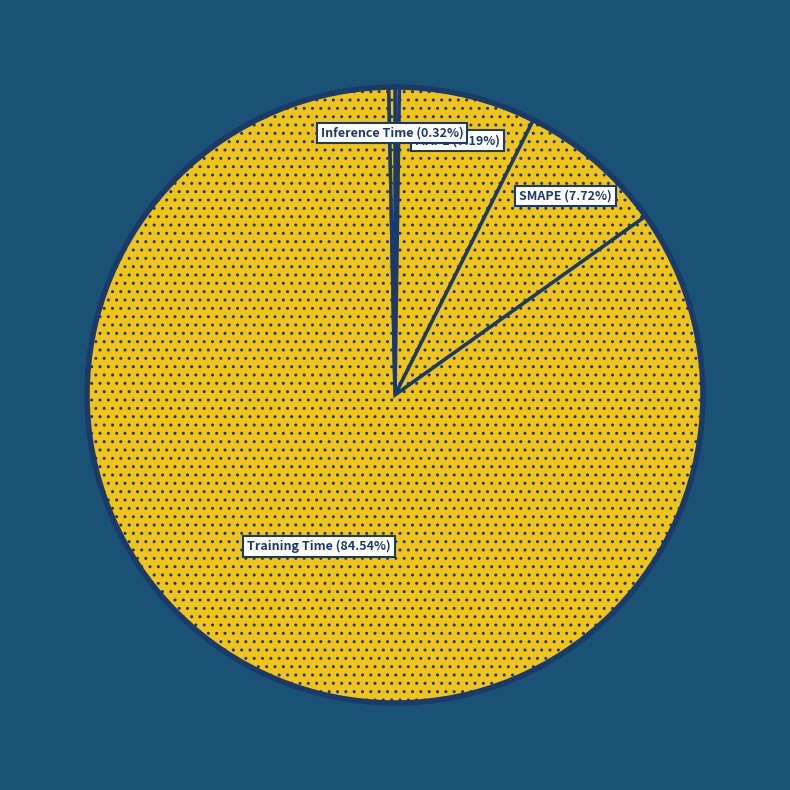

Combined, what portion of the pie is Inference Time and SMAPE?

8.0%